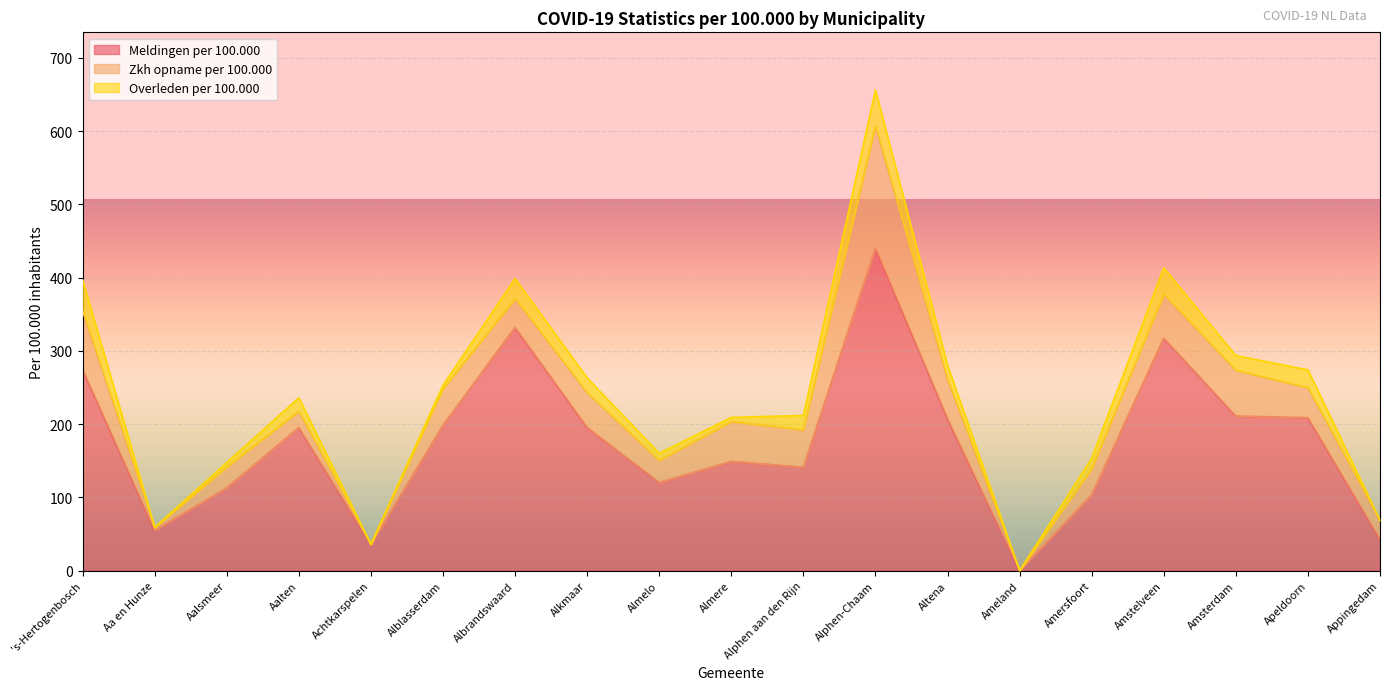

List the series in order of their overall mean, highest first.

Meldingen per 100.000, Zkh opname per 100.000, Overleden per 100.000